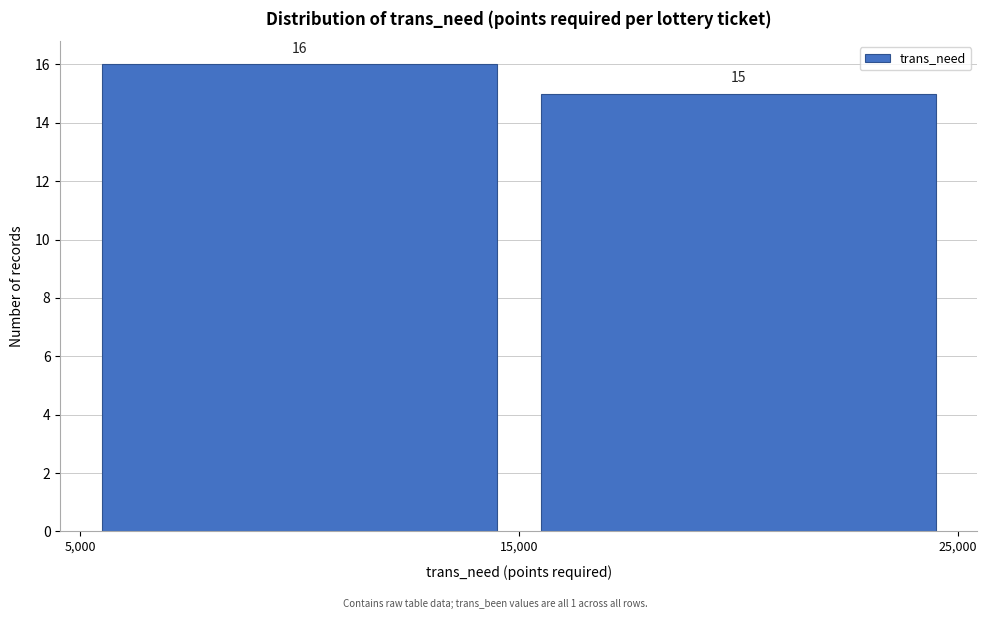

How tall is the bar that spans 5,000 to 15,000 on the x-axis?

16